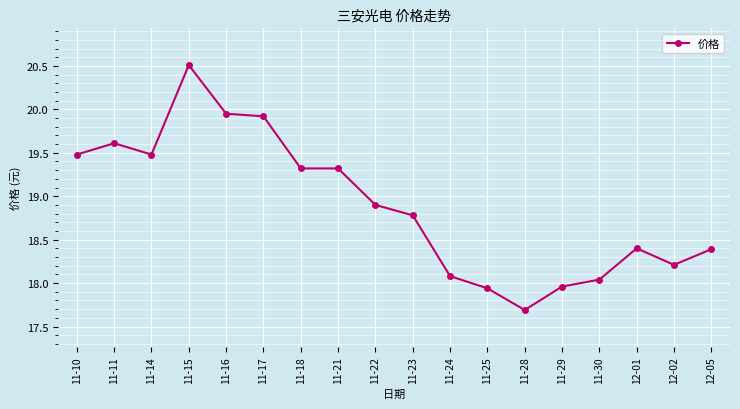

What is the ratio of the value at 12-02 to the value at 11-29?

1.0